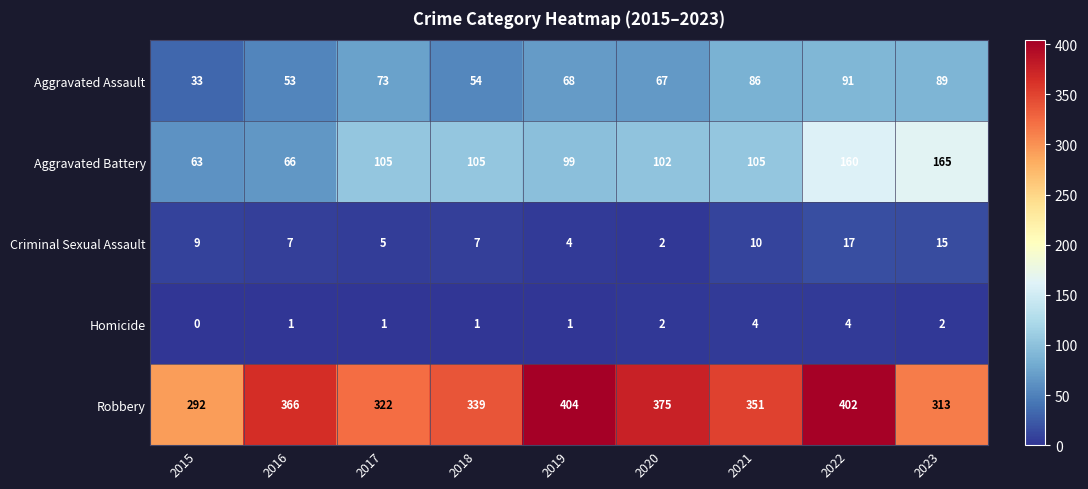

Which series has the largest total across all categories?

Robbery